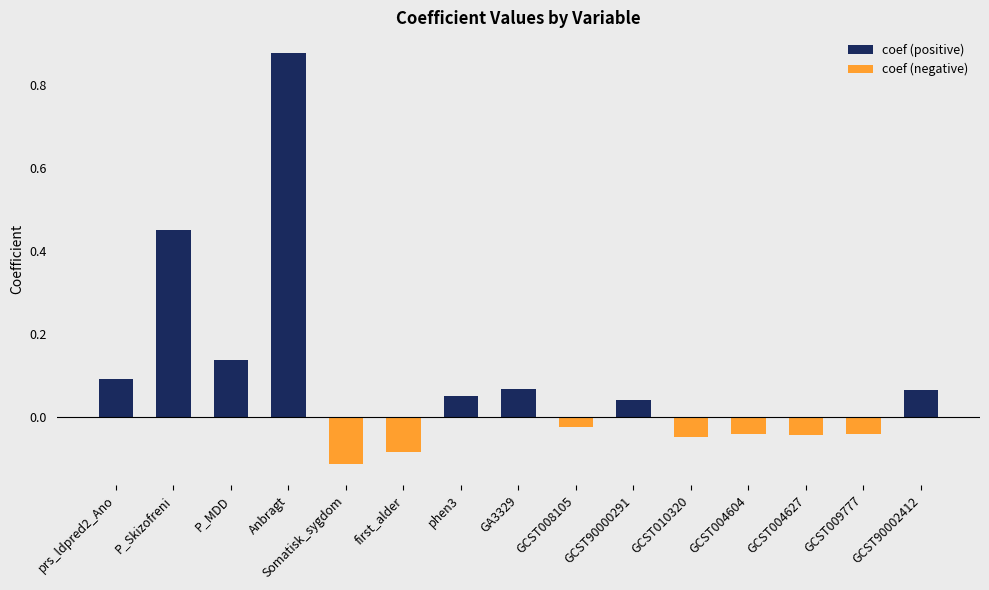

How many data points are less than 0?

7